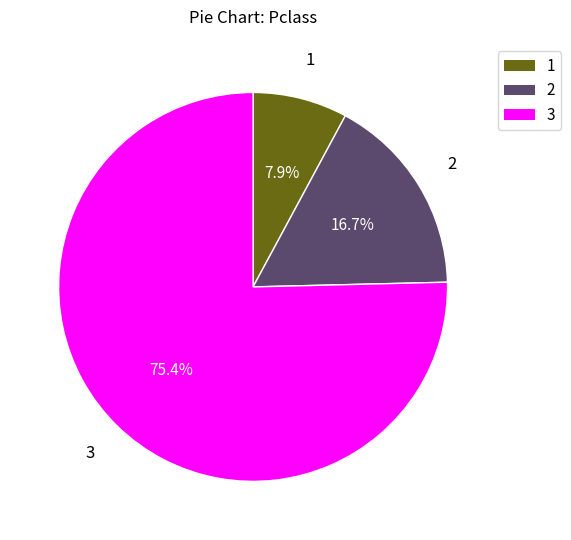

To the nearest percent, what is the difference between the largest and smallest slice percentages?

68%